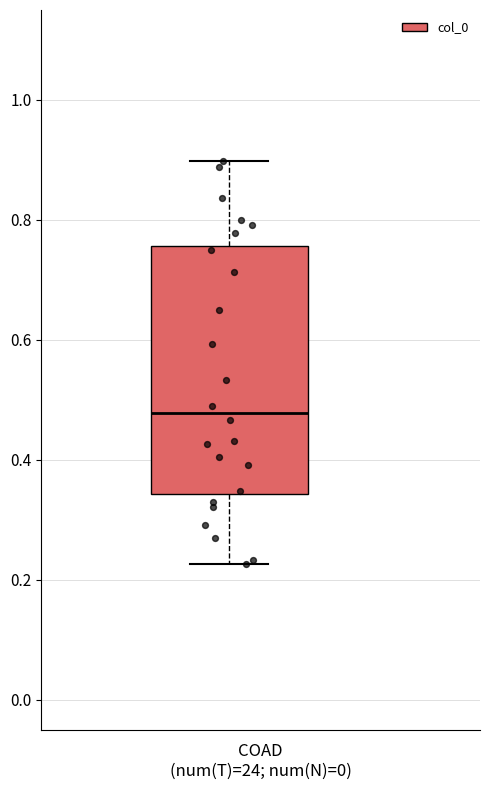

Where is the upper edge of the box on the y-axis? The values are not printed on the chart, so give them approximately, as read against the axis.

0.76